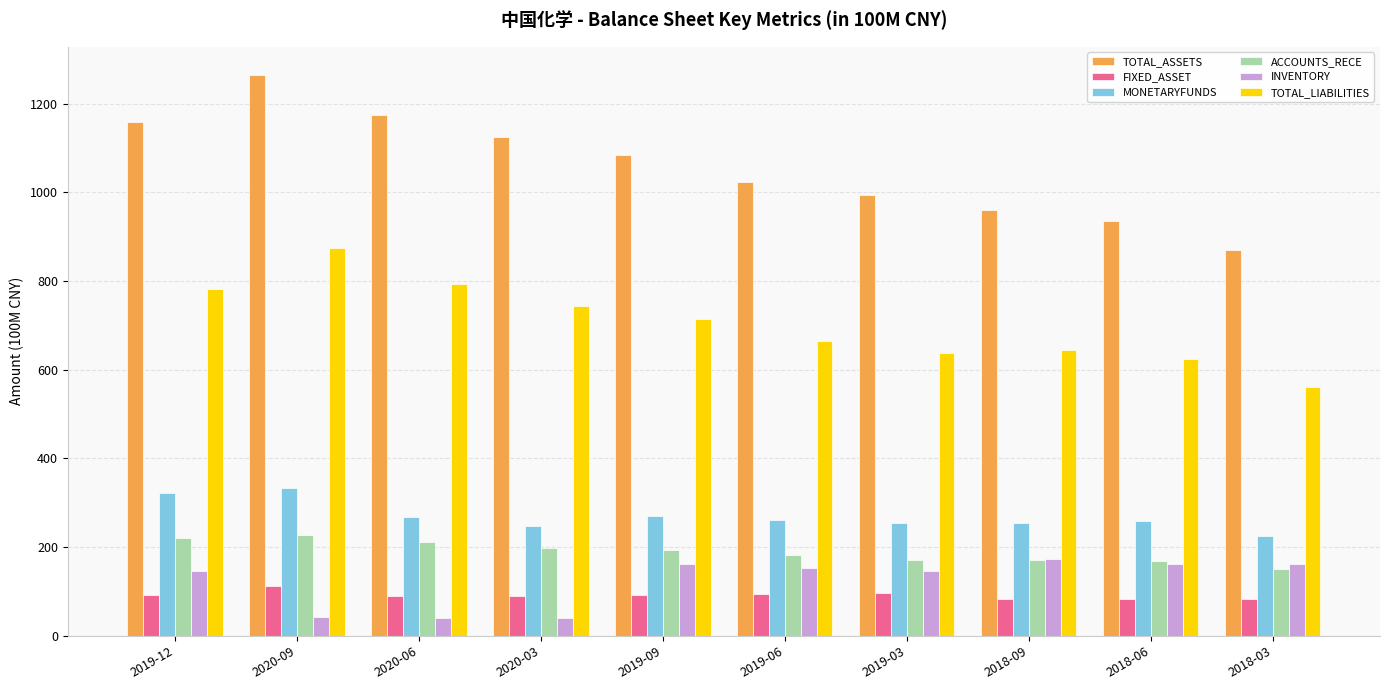

What is the difference between the highest and lowest values at 2019-09?

990.3